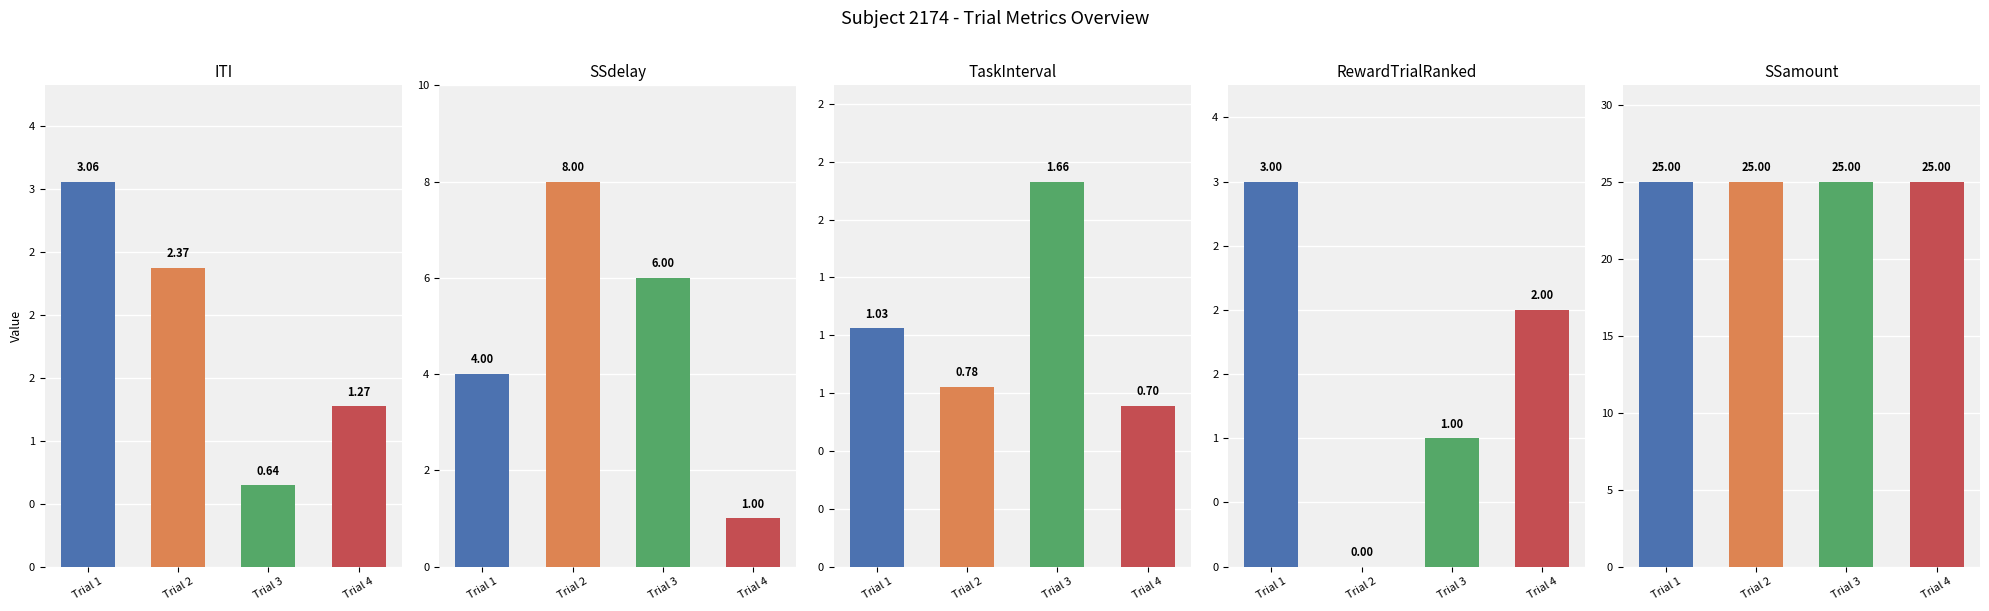

At which category is the sum across all series the highest?

Trial 2